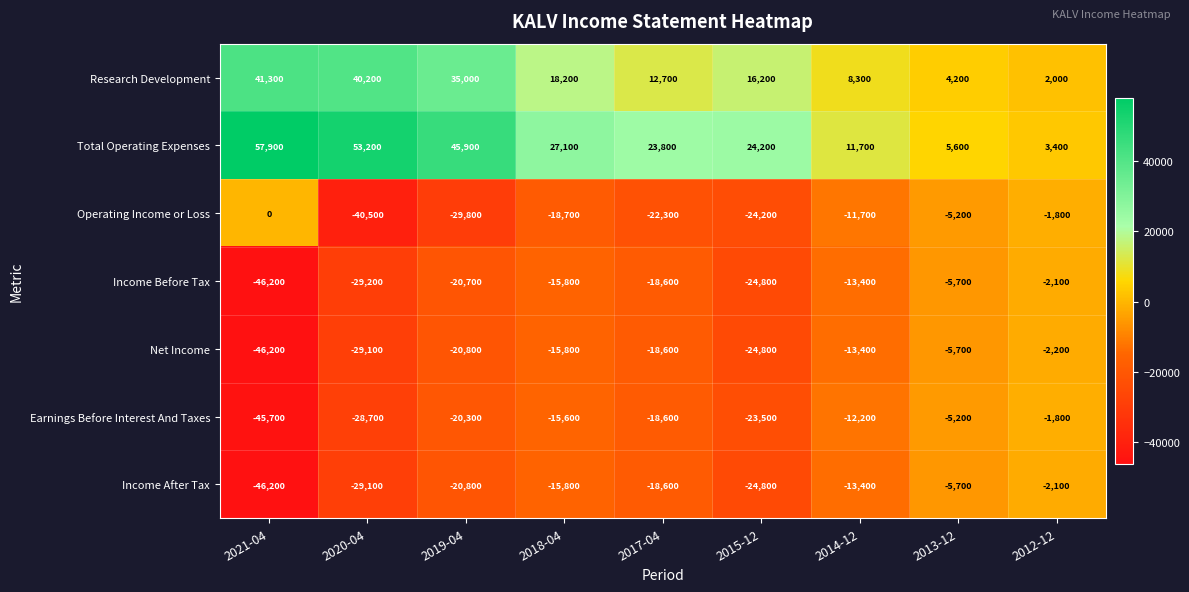

What is the maximum value for Net Income?

-2200